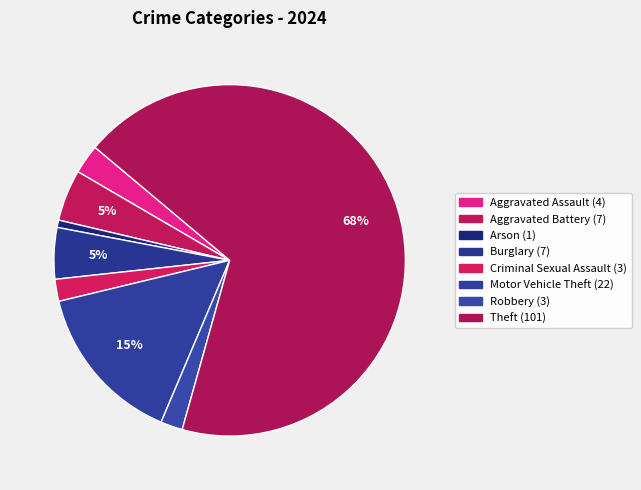

Does Theft account for over 50% of the chart?

Yes